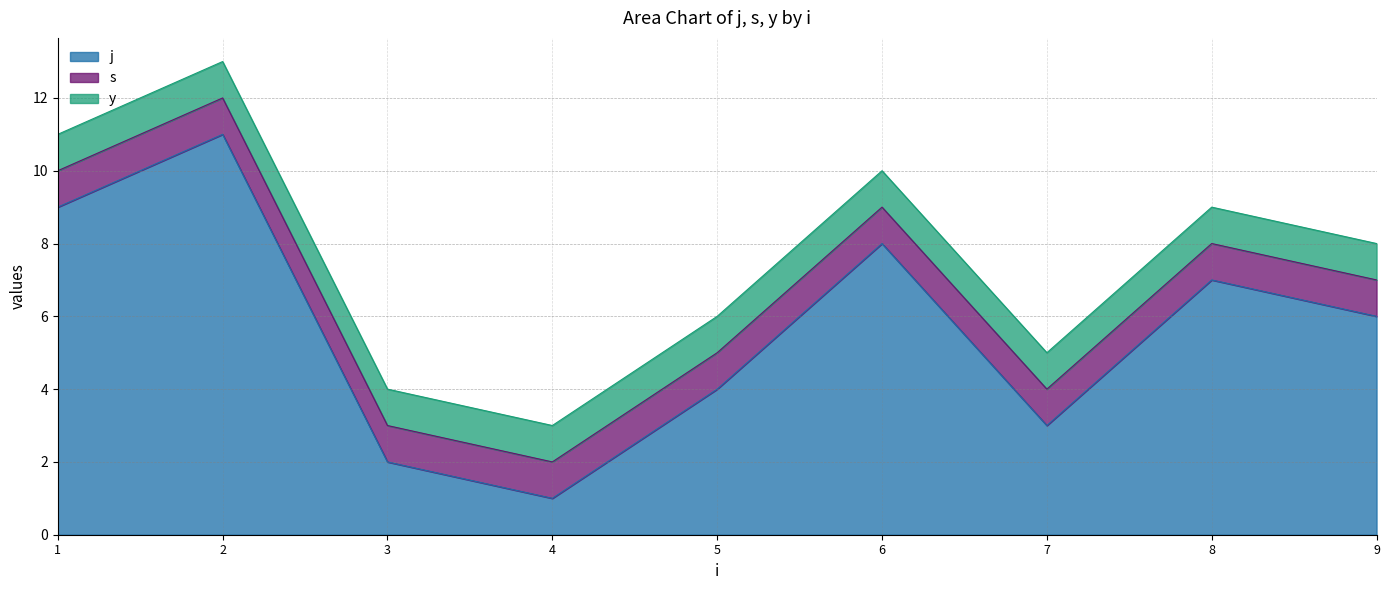

What is the total value across all series at 9?

8